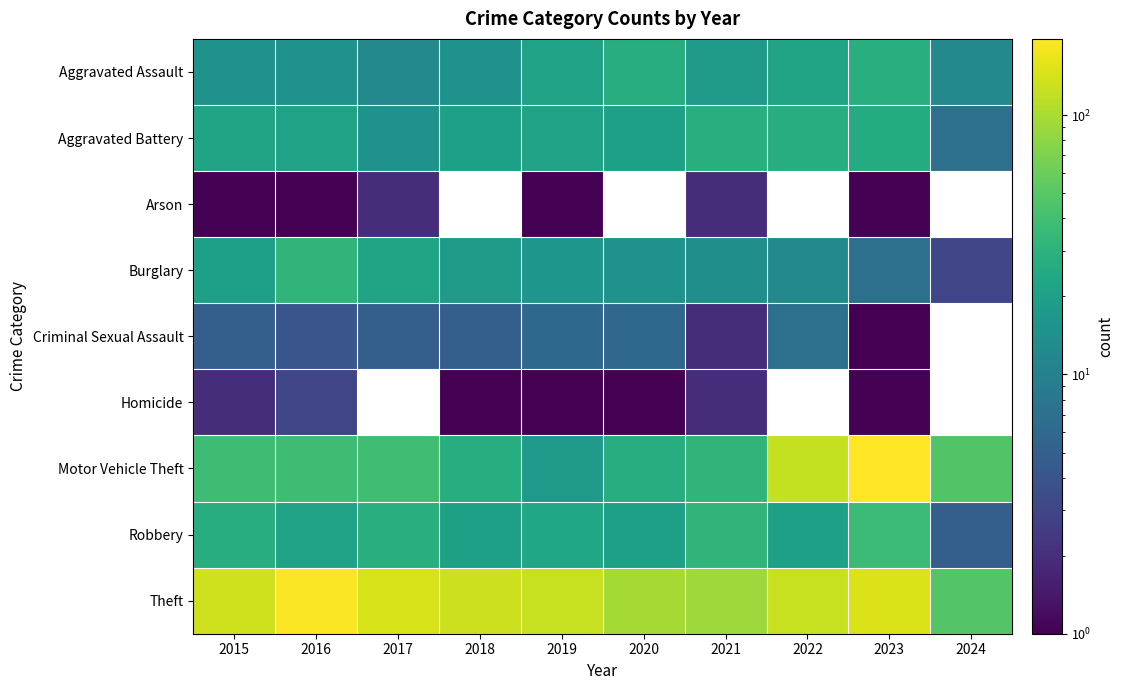

Which series has the largest total across all categories?

Theft